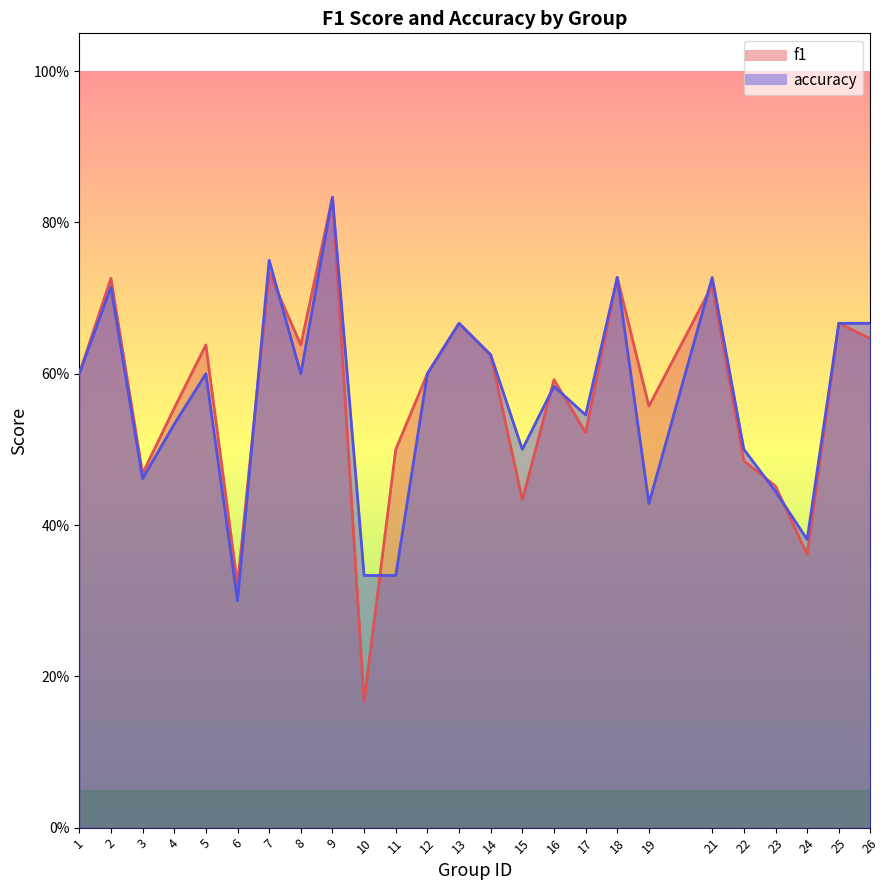

How many data points does each series have?

25